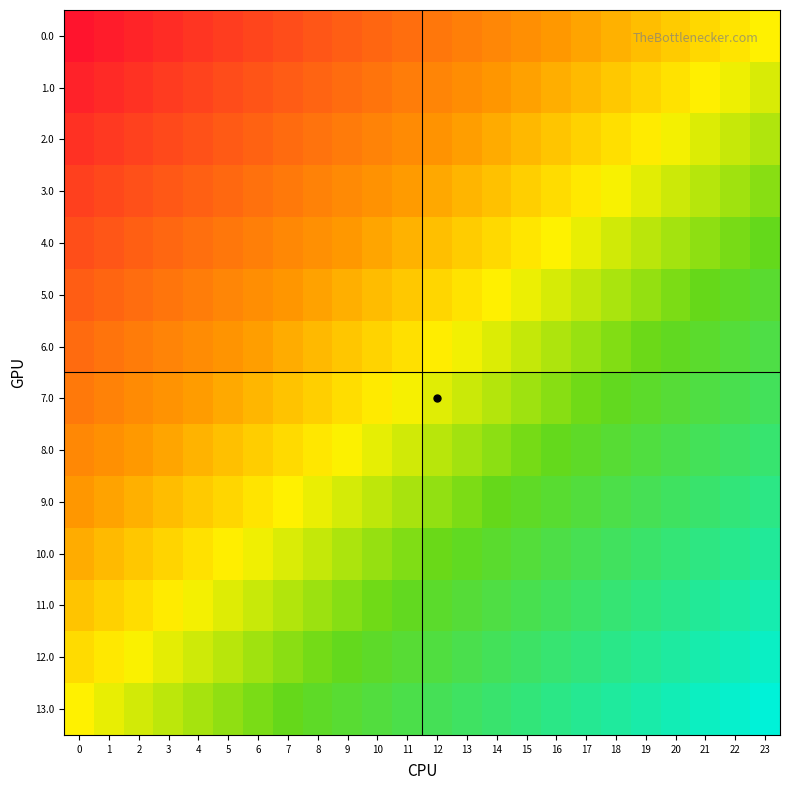

Which label corresponds to the smallest value in the chart?

23